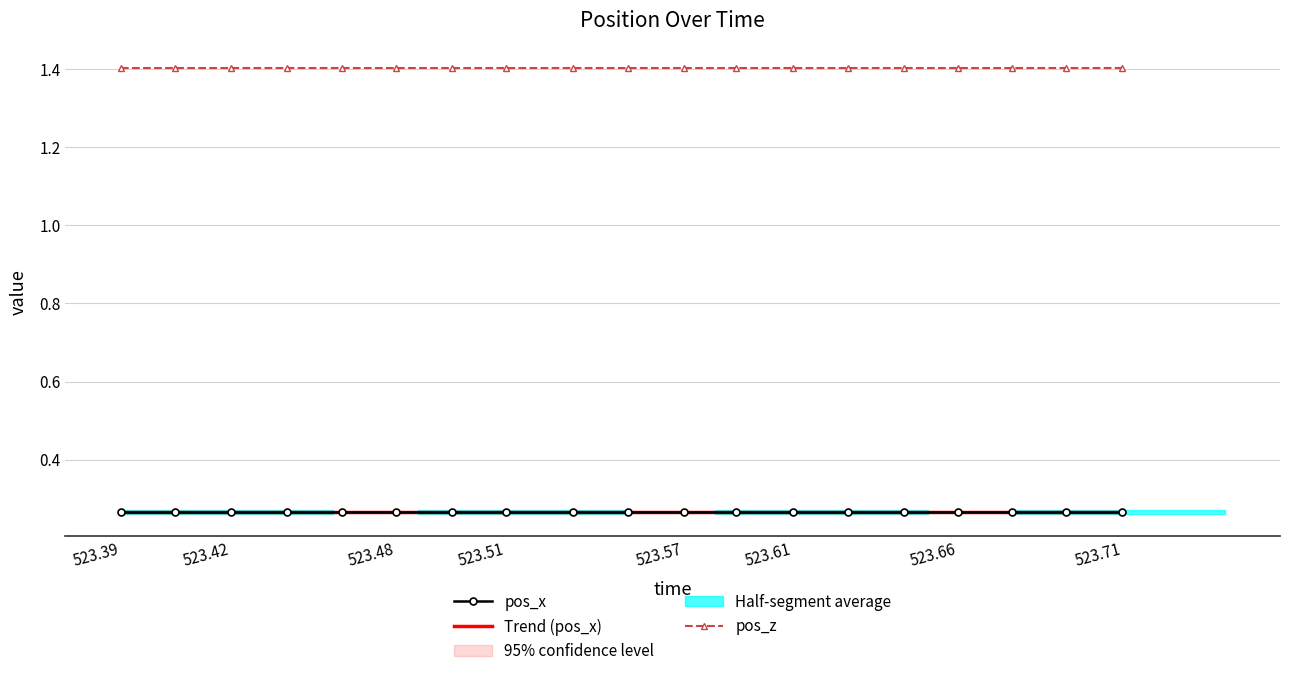

Which series has the largest range (max minus min)?

Trend (pos_x)